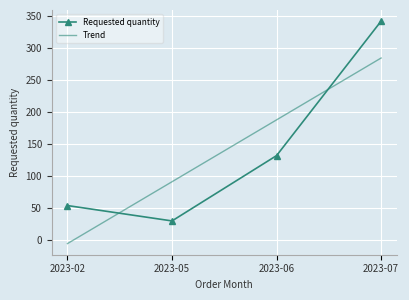

What is the maximum value shown in the chart?

342.0